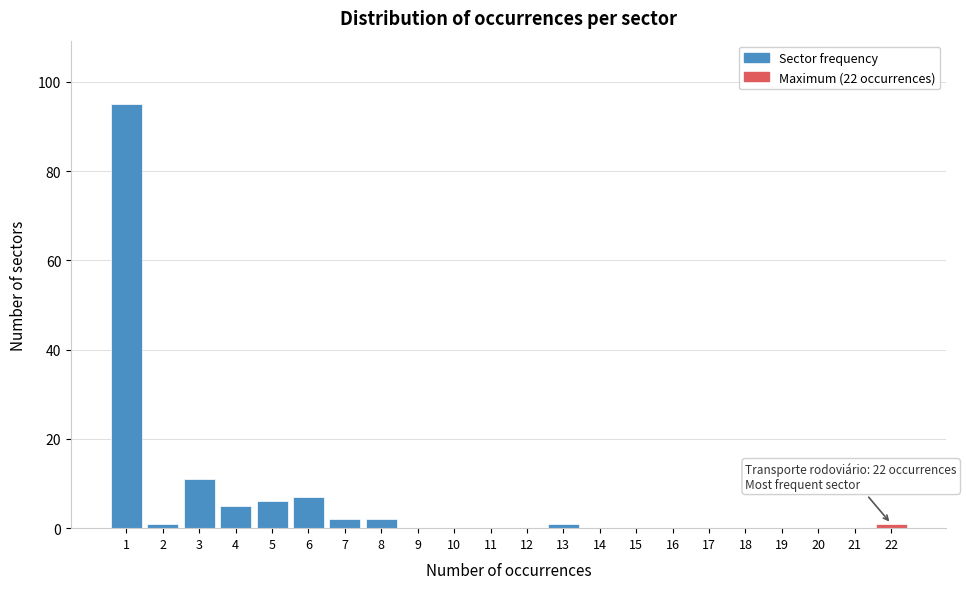

Reading left to right, what are all the values shown in this chart?

1=95	2=1	3=11	4=5	5=6	6=7	7=2	8=2	9=0	10=0	11=0	12=0	13=1	14=0	15=0	16=0	17=0	18=0	19=0	20=0	21=0	22=1